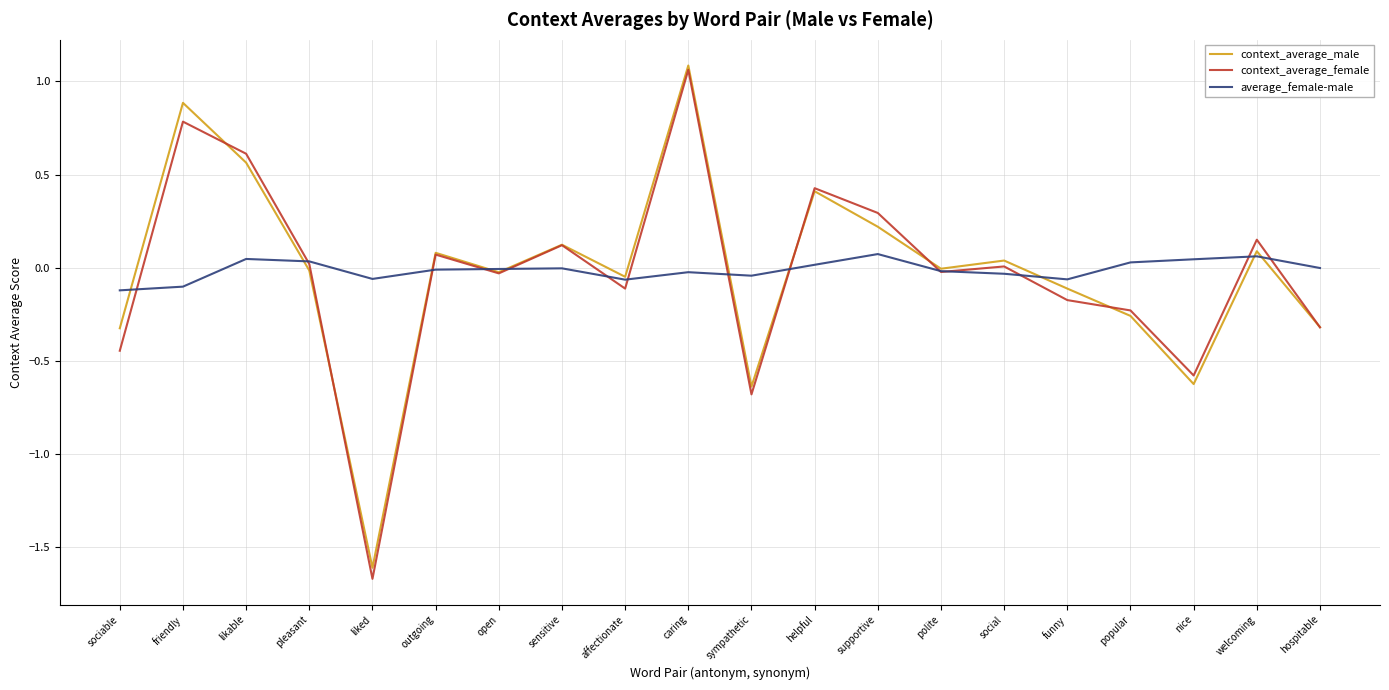

What position from the left is open?

7